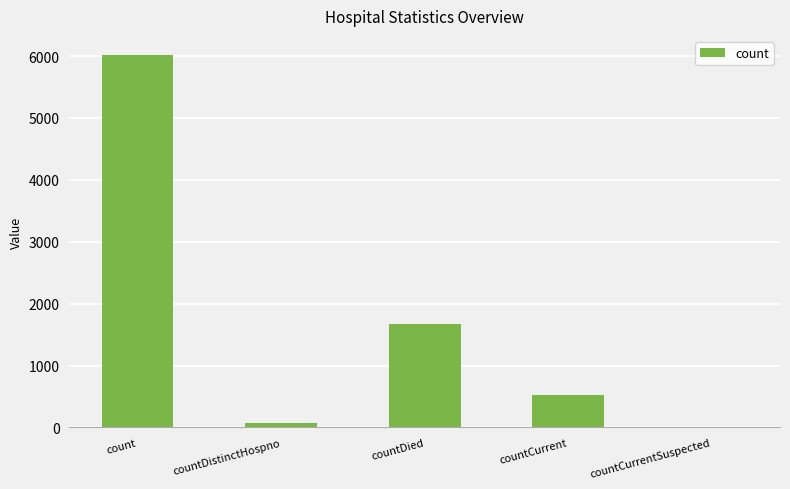

What is the sum of all values?

8306